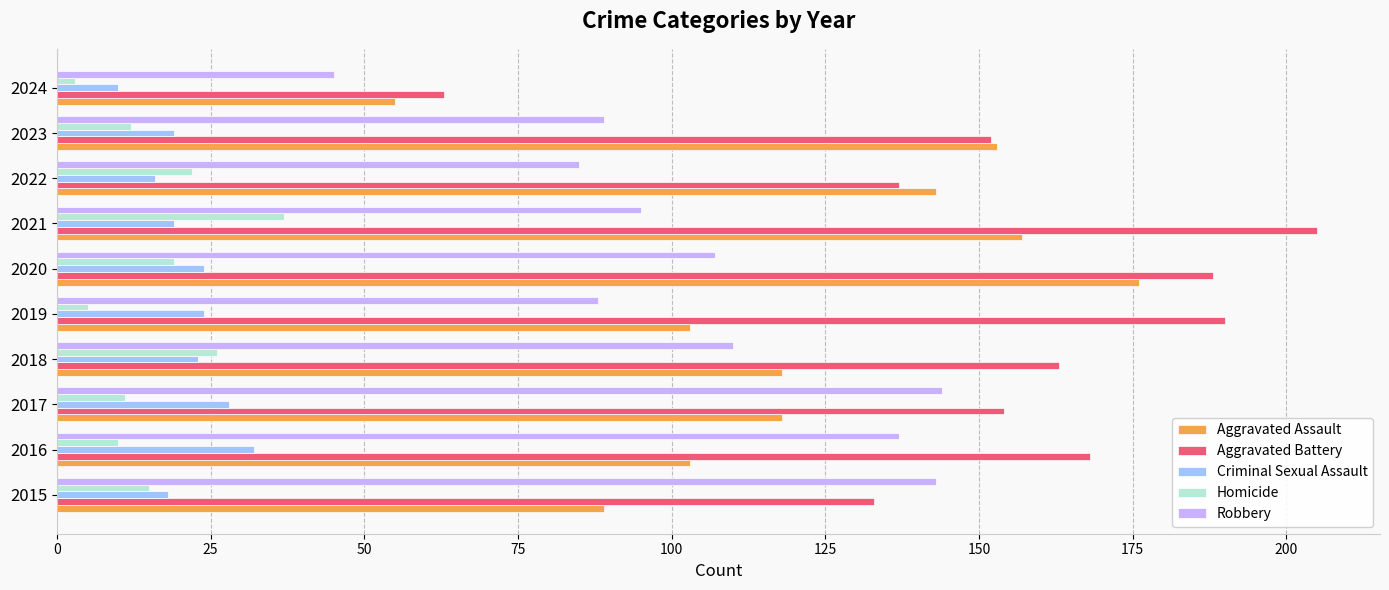

The Robbery series shows 107 at 2020. True or false?

True